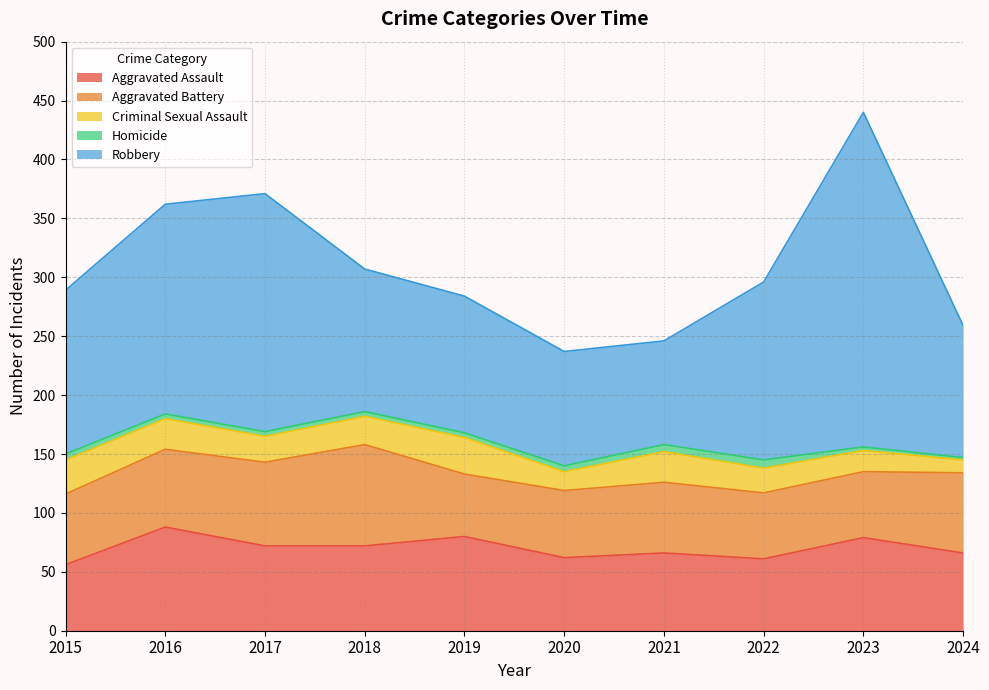

What is the total value across all series at 2016?

362